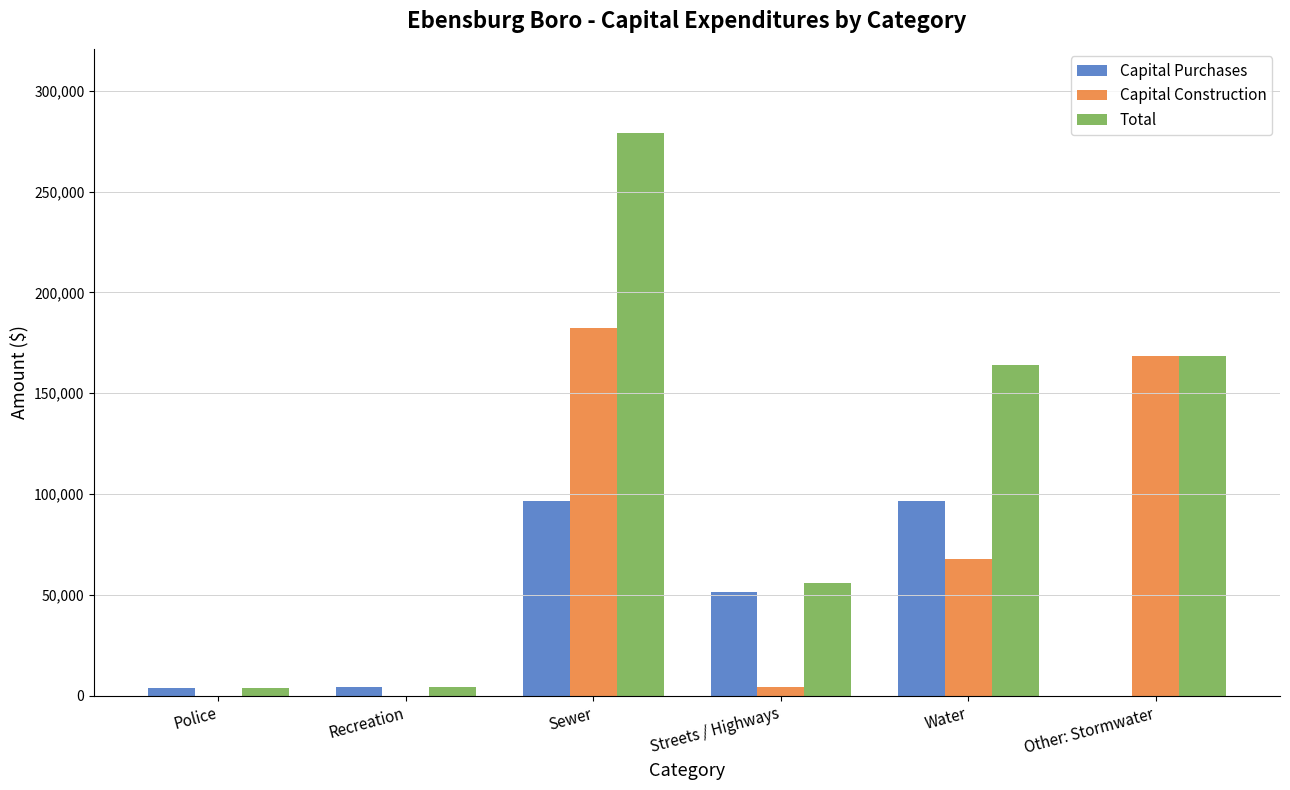

Which series has the largest total across all categories?

Total